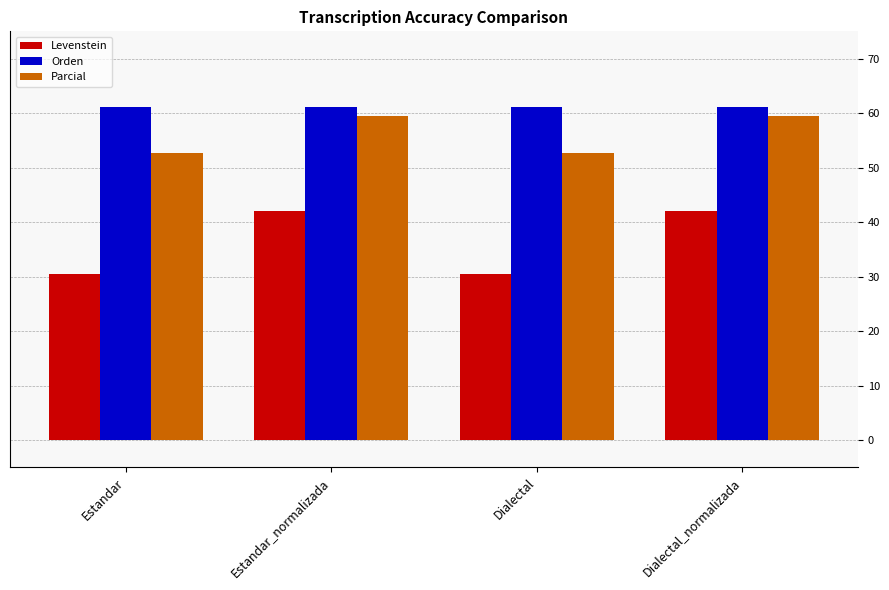

What is the total value across all series at Dialectal_normalizada?

162.7